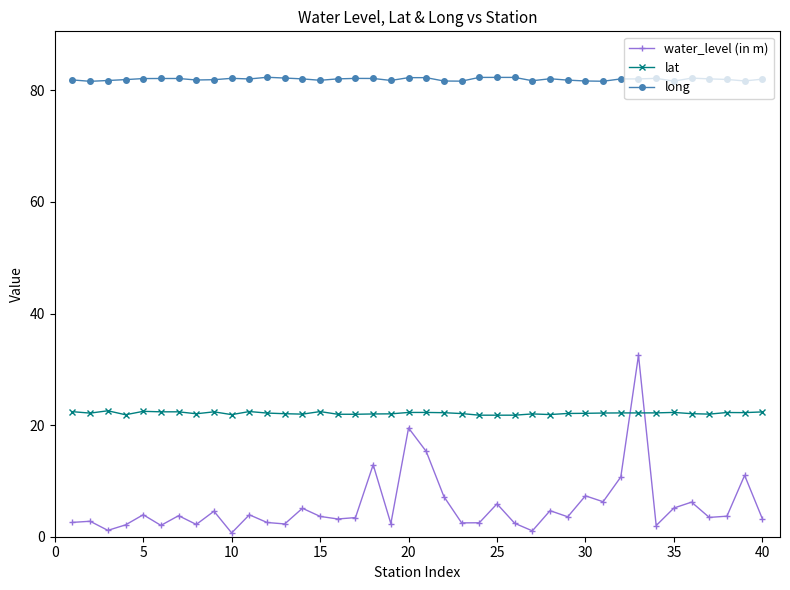

How many lines are shown in the chart?

3